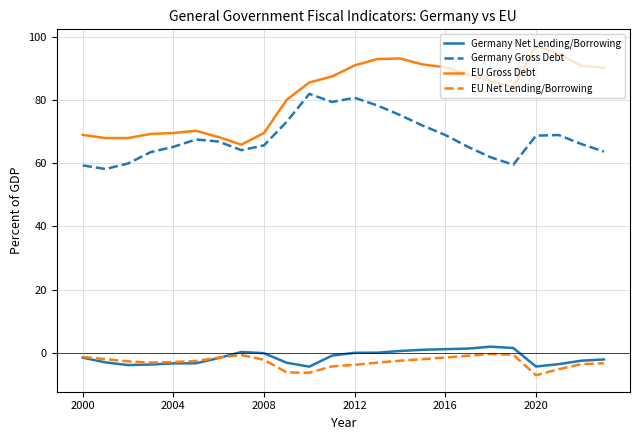

True or false: Germany Gross Debt and Germany Net Lending/Borrowing cross at least once.

False